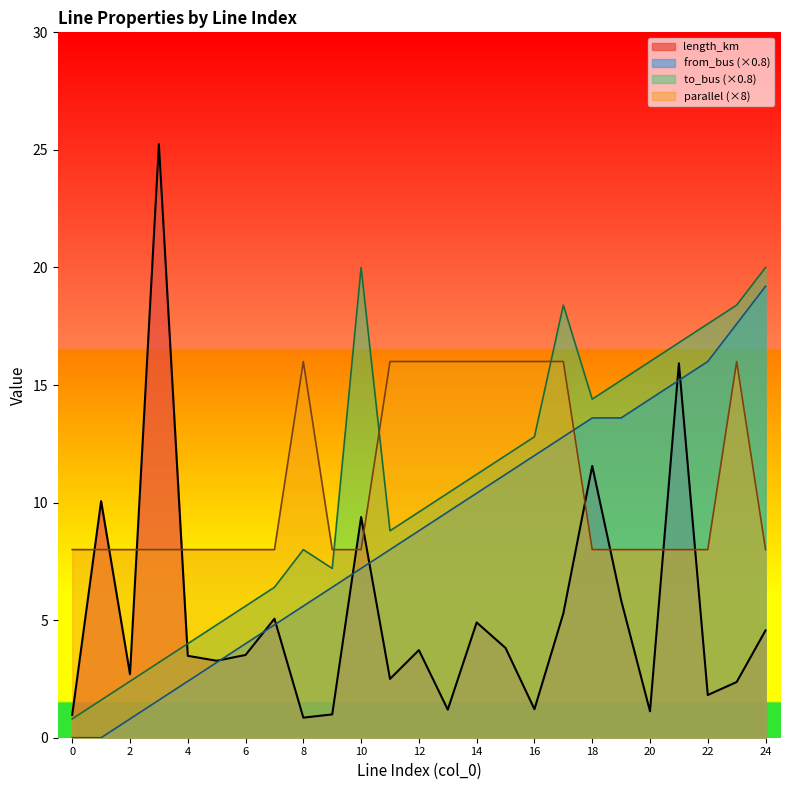

Between 5 and 11, which series saw the biggest shift?

parallel